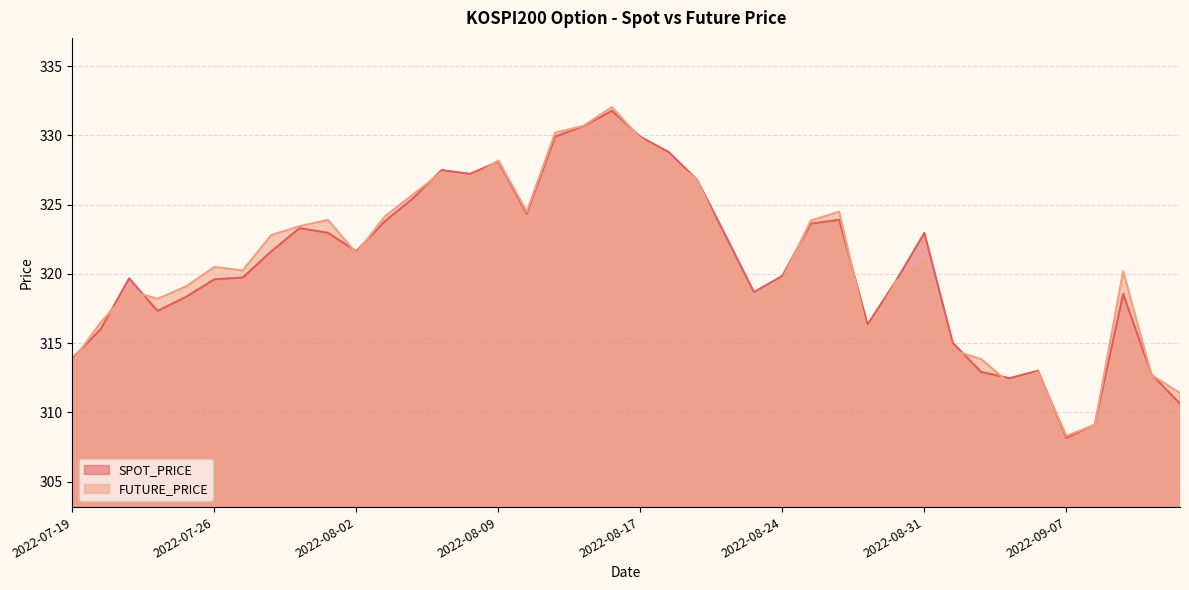

How many data points in SPOT_PRICE are less than 321?

20